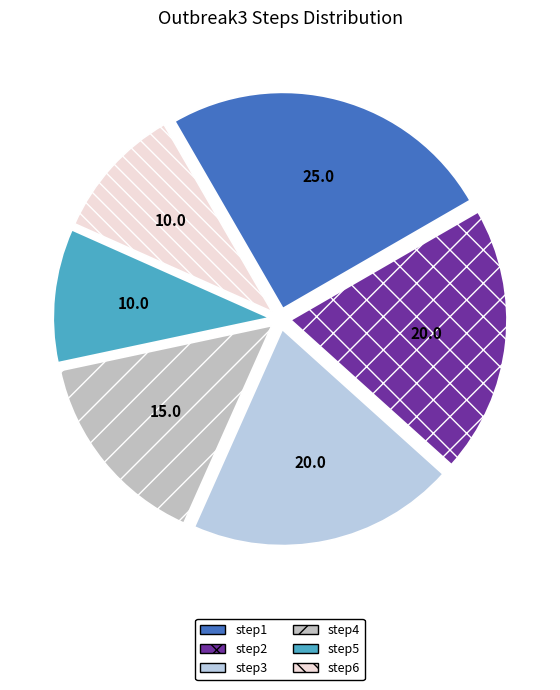

Rank the categories by value from highest to lowest.

step1, step2, step3, step4, step5, step6